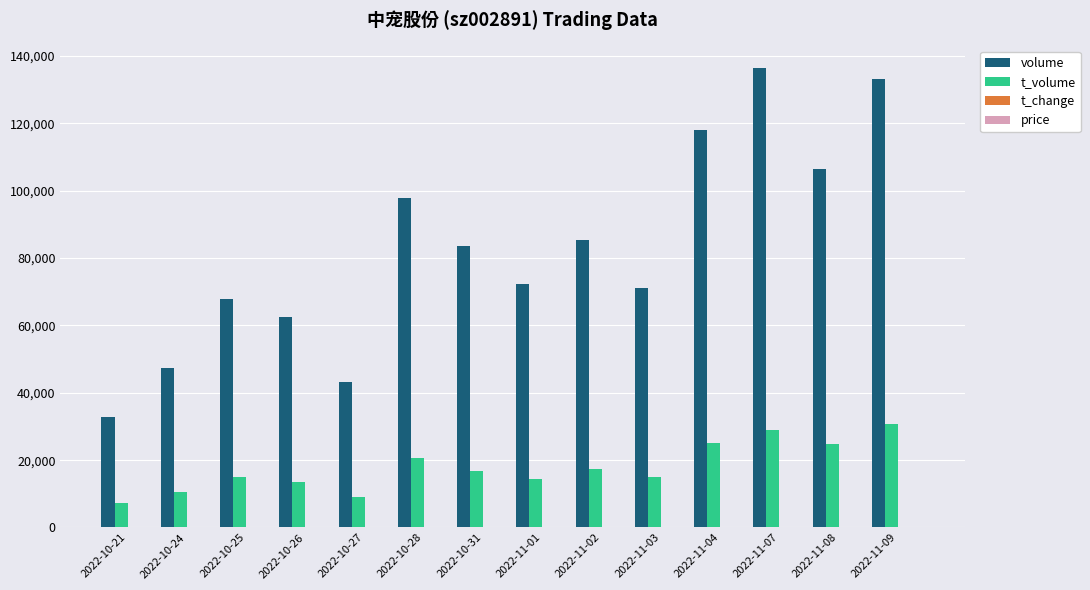

Which label corresponds to the largest value in the chart?

2022-11-07